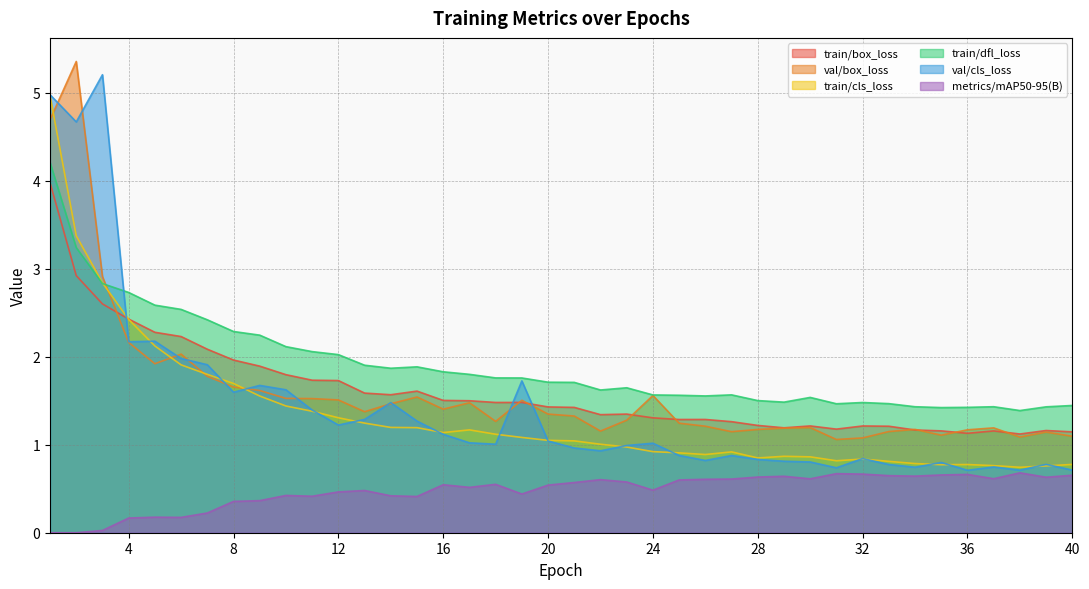

Is it true that val/box_loss equals 1.7 at 27?

False